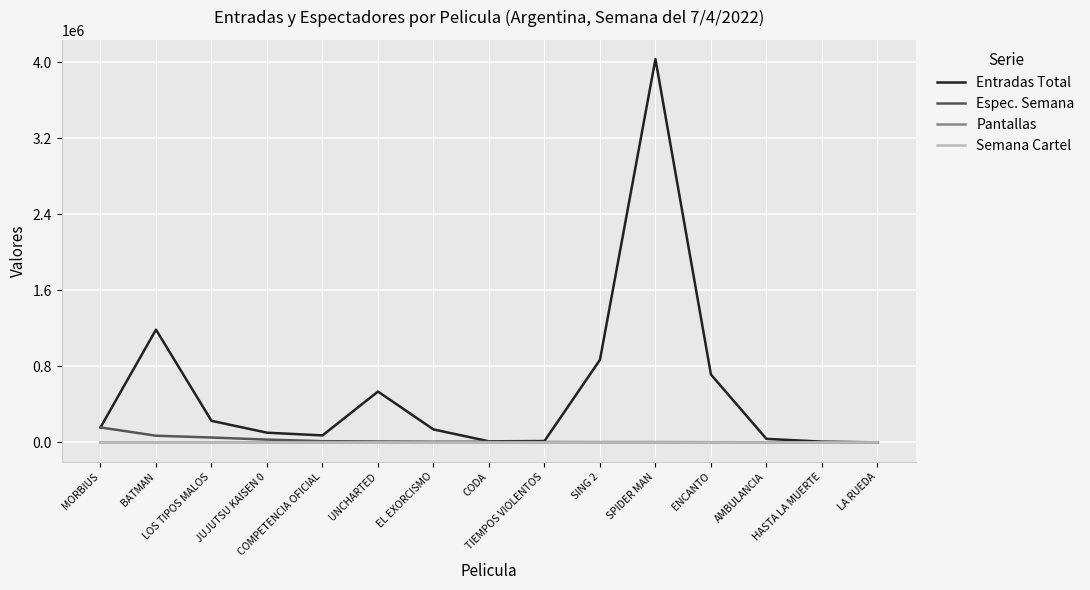

Is this an area chart (filled region under the line)?

No